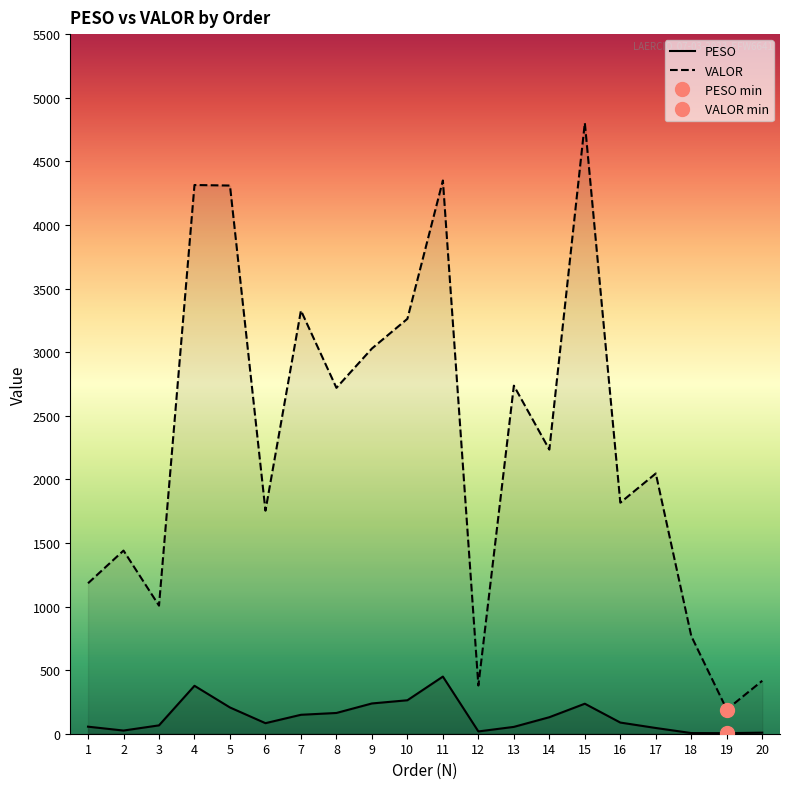

Where does the VALOR series first go above 2233?

4